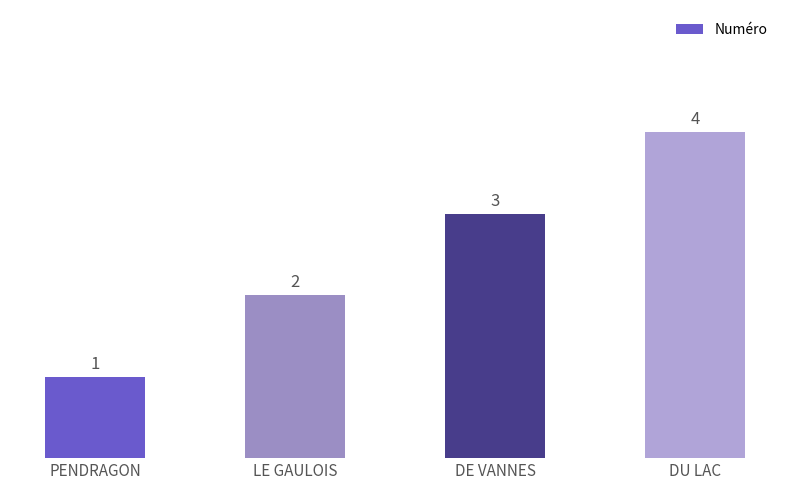

What is the sum of the values at DU LAC and PENDRAGON?

5